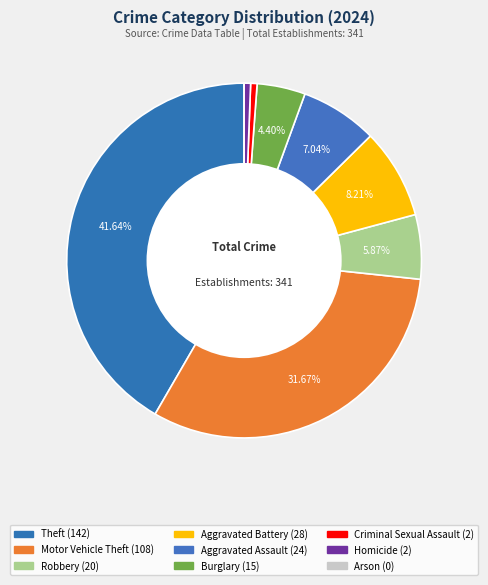

True or false: Arson accounts for 15% of the total.

False